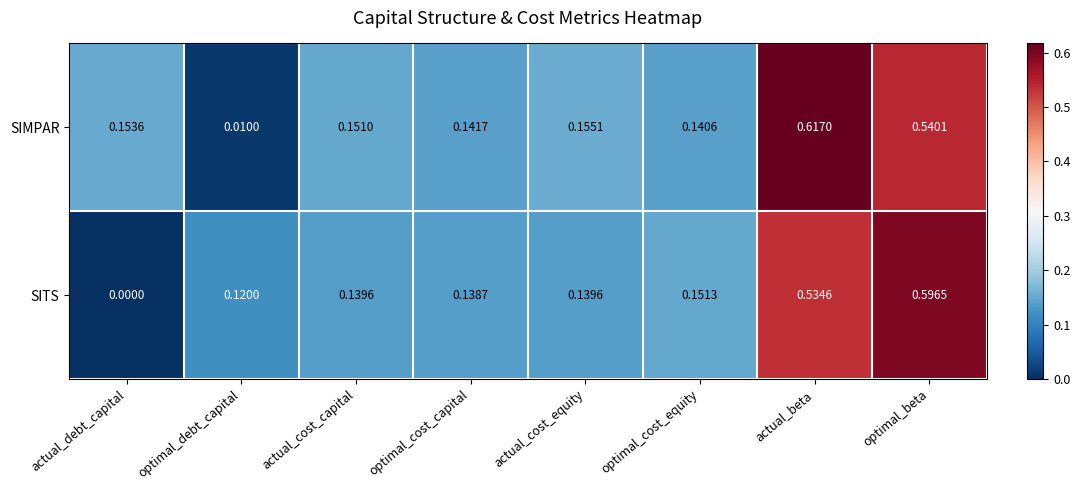

Which series has the widest spread of values?

SIMPAR